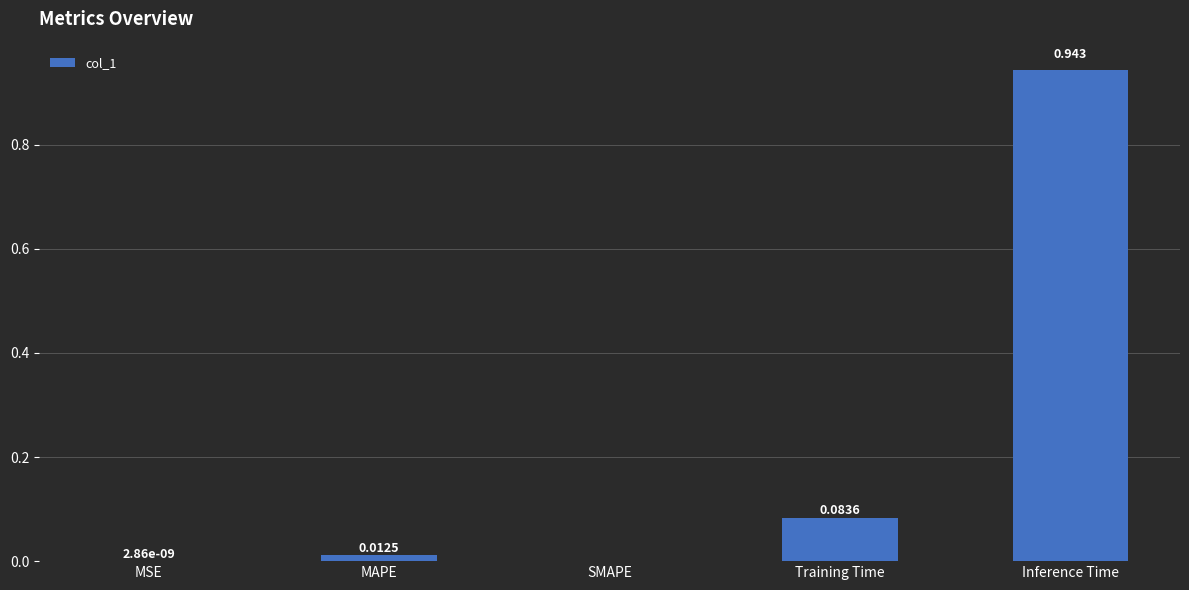

Between SMAPE and Inference Time, which is larger?

Inference Time